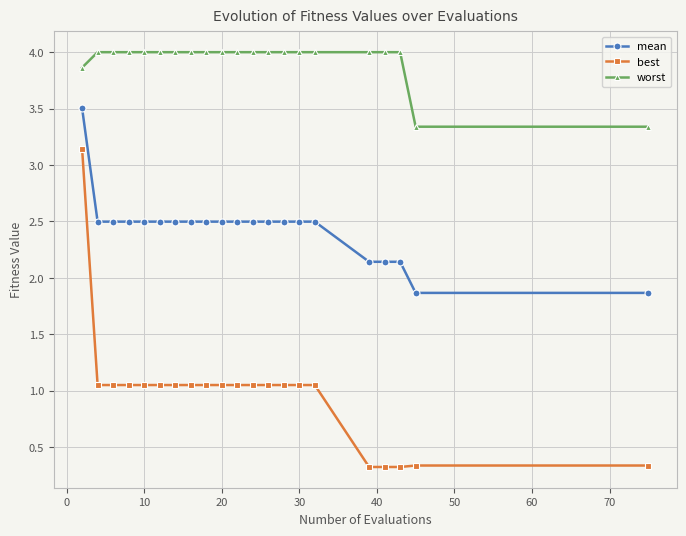

What are all the series names shown in the legend?

mean, best, worst